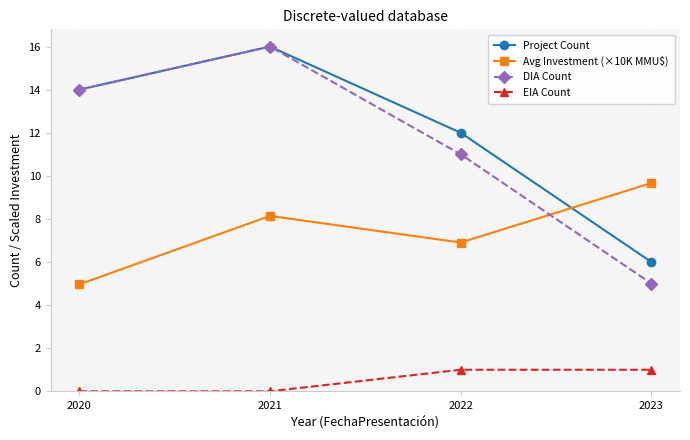

Count the number of data series in this chart.

4